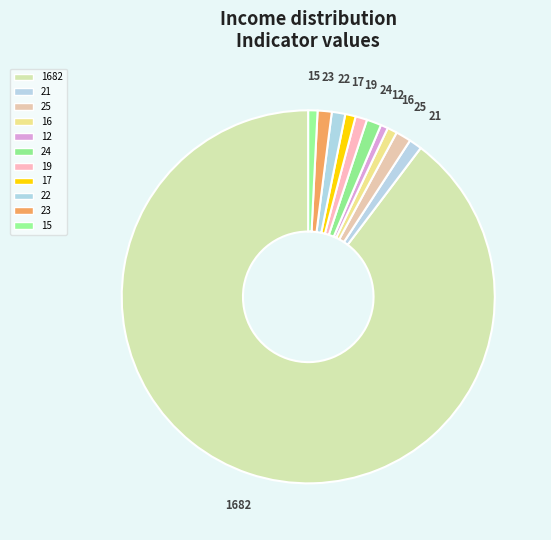

What is the ratio of the value at 23 to the value at 21?

1.1